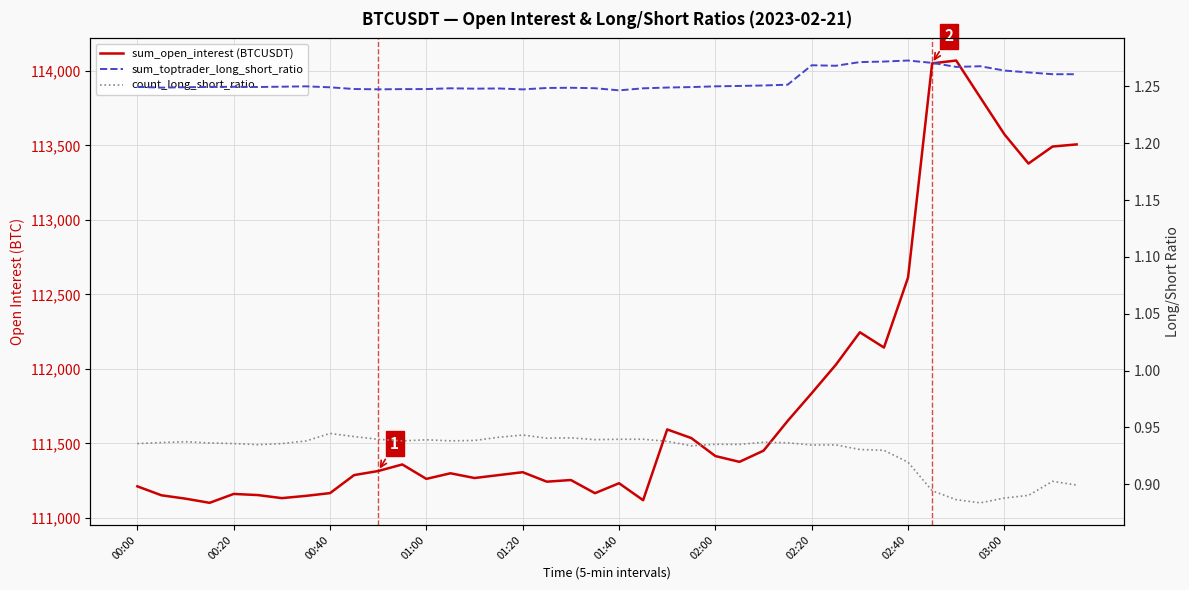

Between 03:00 and 02:40, which is larger?

03:00